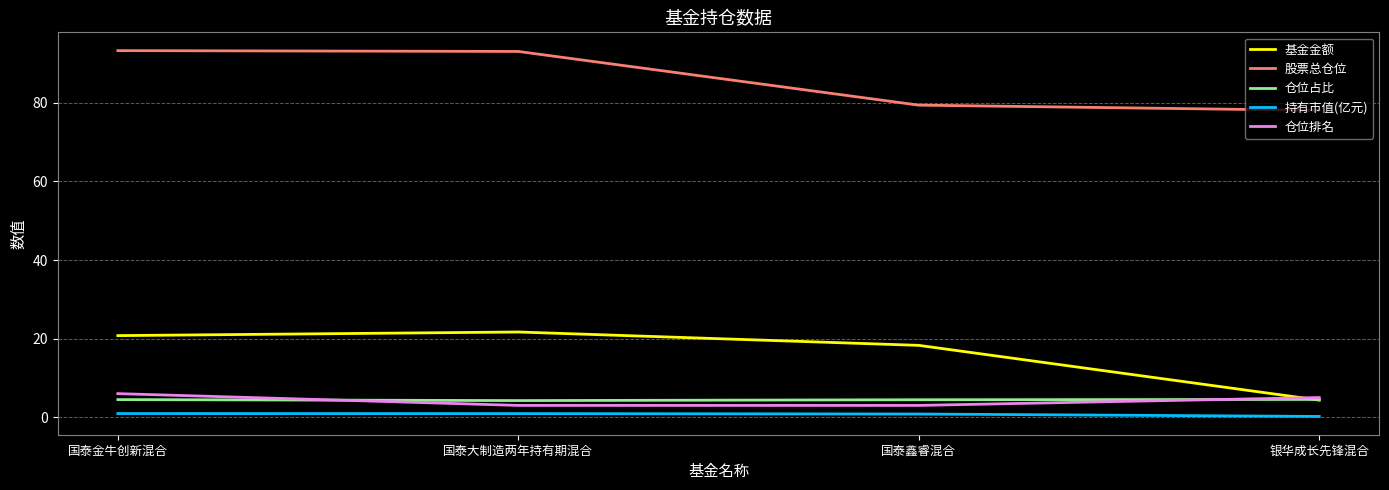

What position from the left is 国泰鑫睿混合?

3